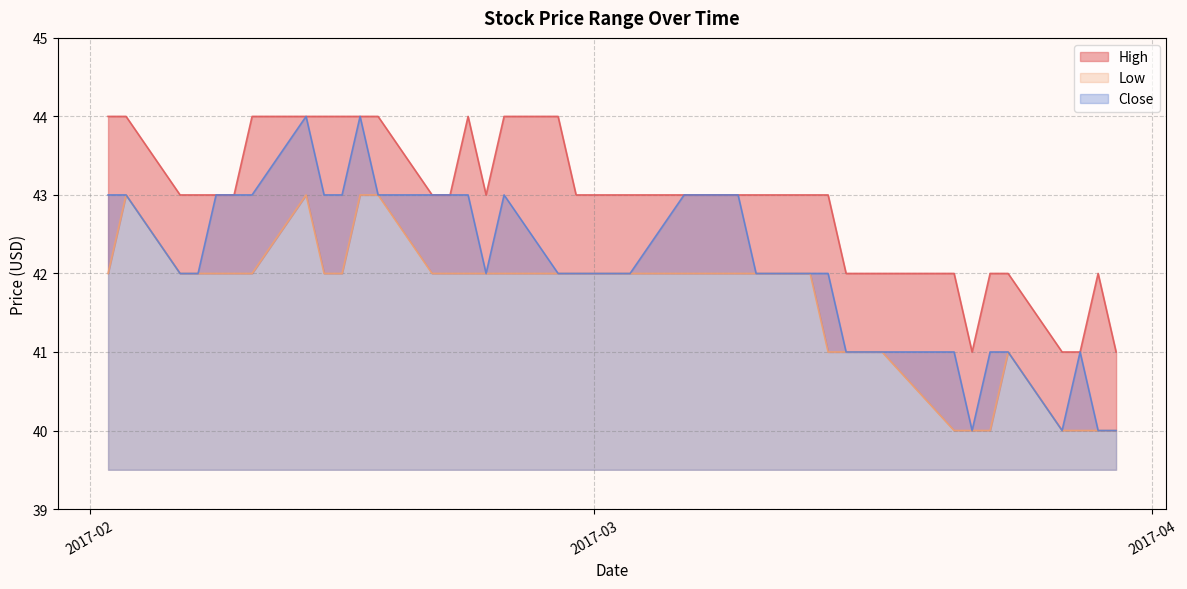

At how many categories does at least one series exceed 41?

36